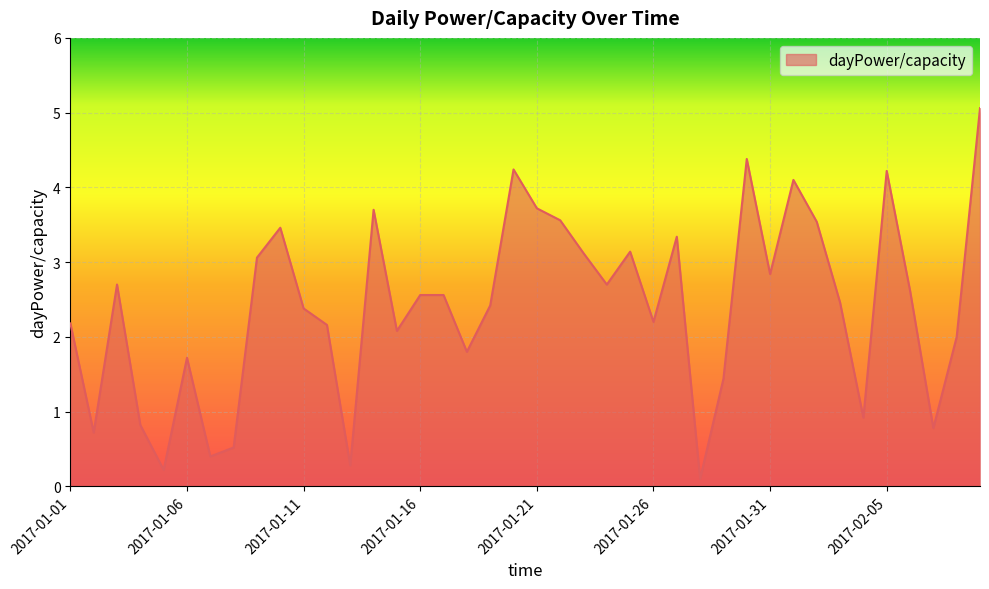

What is the sum of all values?

96.2